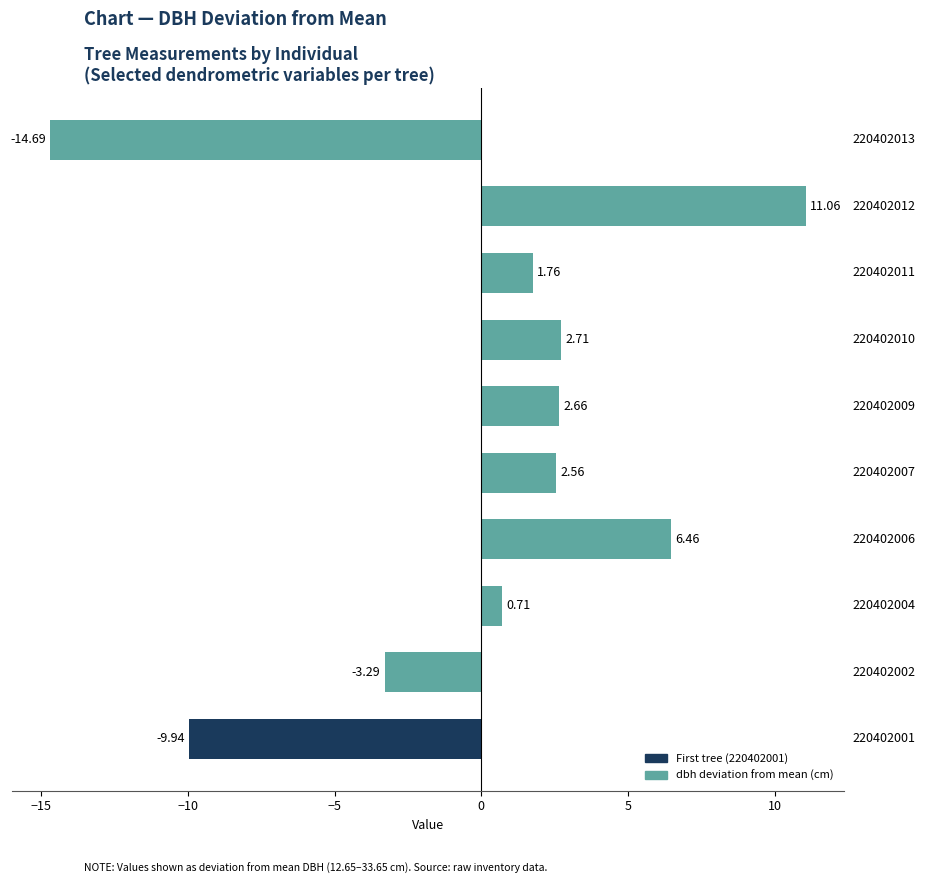

How many series are shown in this chart?

1